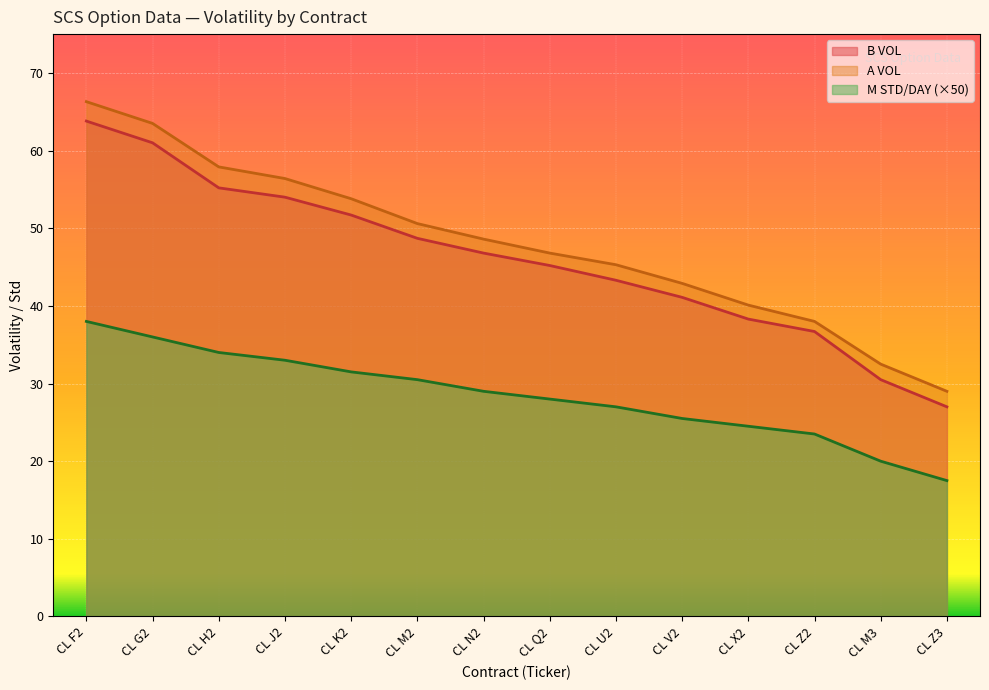

Reading left to right, what are all the values shown in this chart?

B VOL: CL F2=63.8	CL G2=61.0	CL H2=55.2	CL J2=54.0	CL K2=51.7	CL M2=48.7	CL N2=46.8	CL Q2=45.2	CL U2=43.3	CL V2=41.1	CL X2=38.3	CL Z2=36.7	CL M3=30.5	CL Z3=27.0
A VOL: CL F2=66.3	CL G2=63.5	CL H2=57.9	CL J2=56.4	CL K2=53.8	CL M2=50.6	CL N2=48.6	CL Q2=46.8	CL U2=45.3	CL V2=42.9	CL X2=40.1	CL Z2=38.0	CL M3=32.5	CL Z3=29.0
M STD/DAY: CL F2=38.0	CL G2=36.0	CL H2=34.0	CL J2=33.0	CL K2=31.5	CL M2=30.5	CL N2=29.0	CL Q2=28.0	CL U2=27.0	CL V2=25.5	CL X2=24.5	CL Z2=23.5	CL M3=20.0	CL Z3=17.5